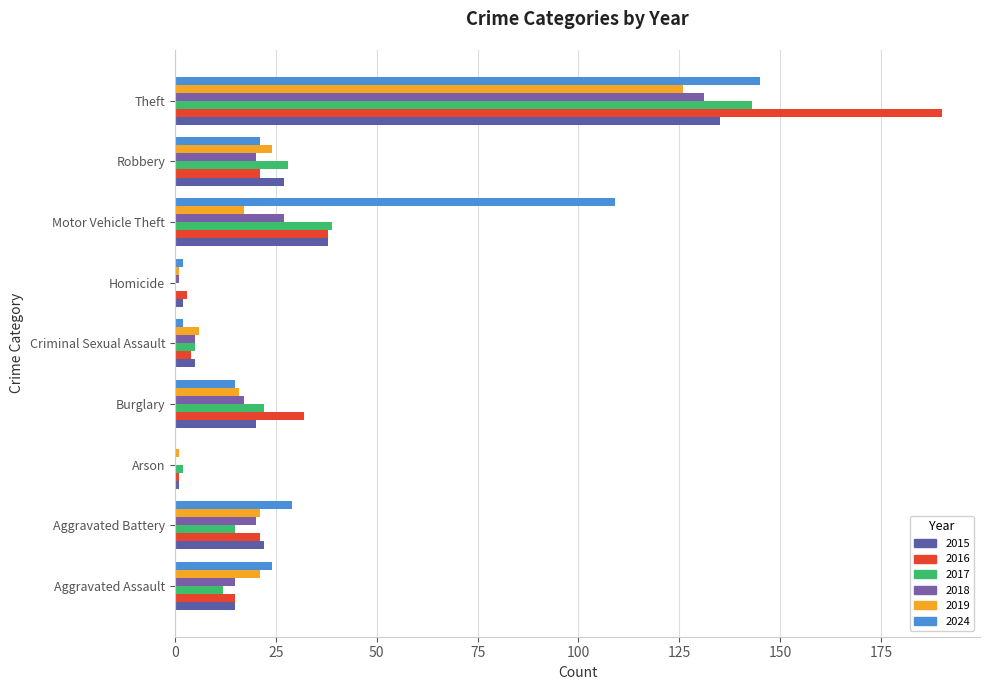

How many series are shown in this chart?

6